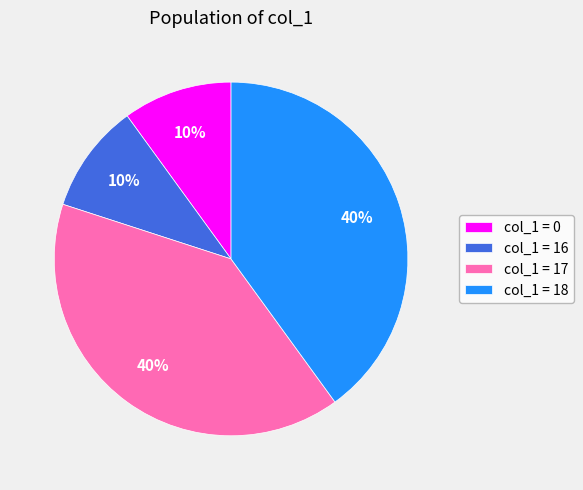

To the nearest percent, what is the combined percentage of col_1 = 16 and col_1 = 17?

50%